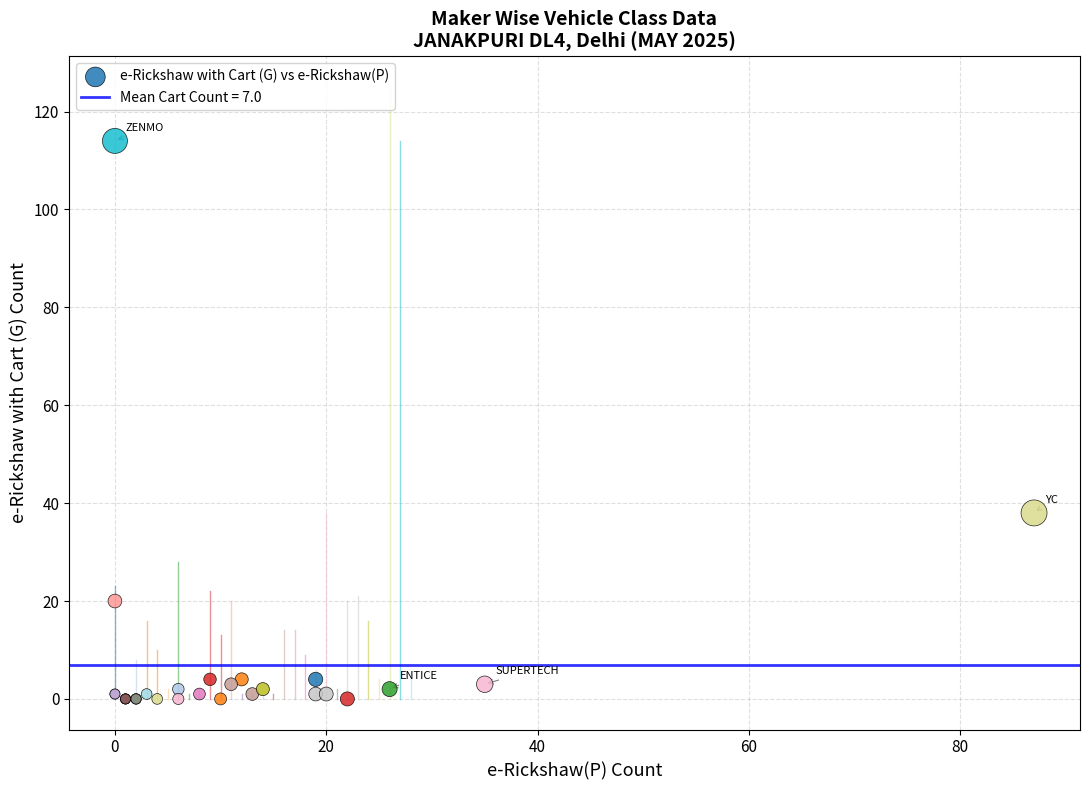

What Y value in the scatter plot is closest to 57?

38